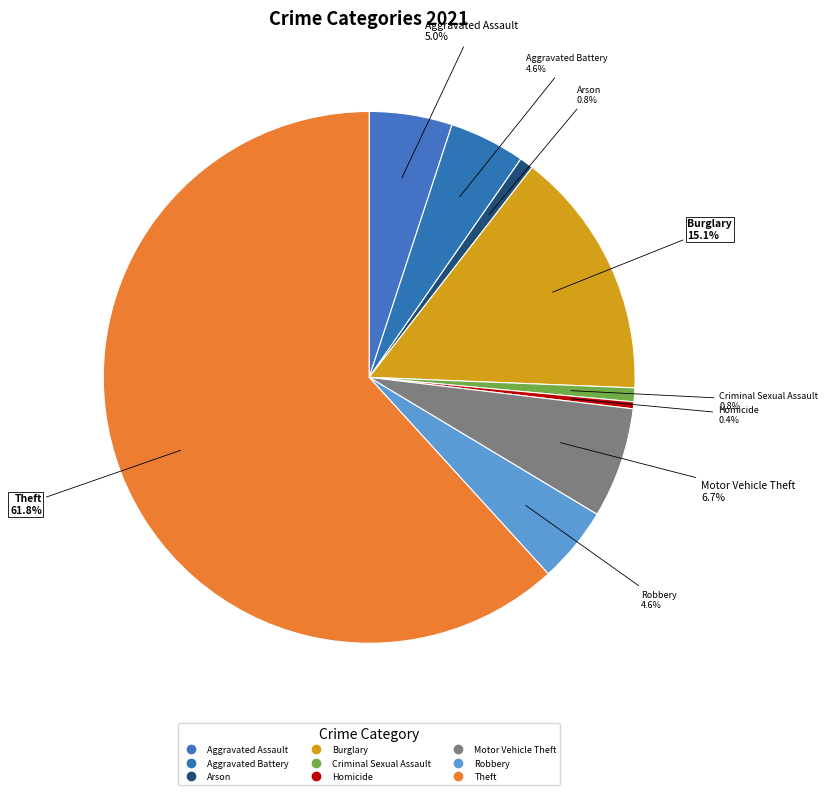

True or false: Burglary accounts for 15% of the total.

True